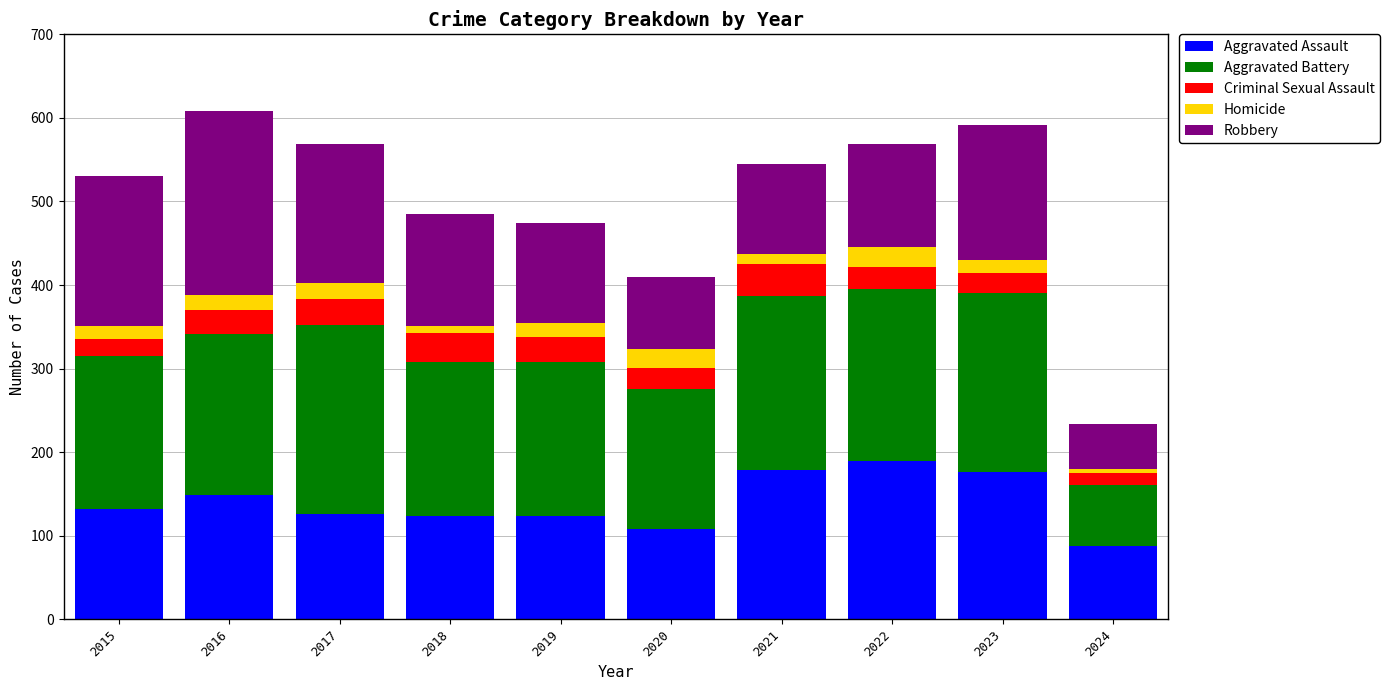

What is the total value across all series at 2015?

531